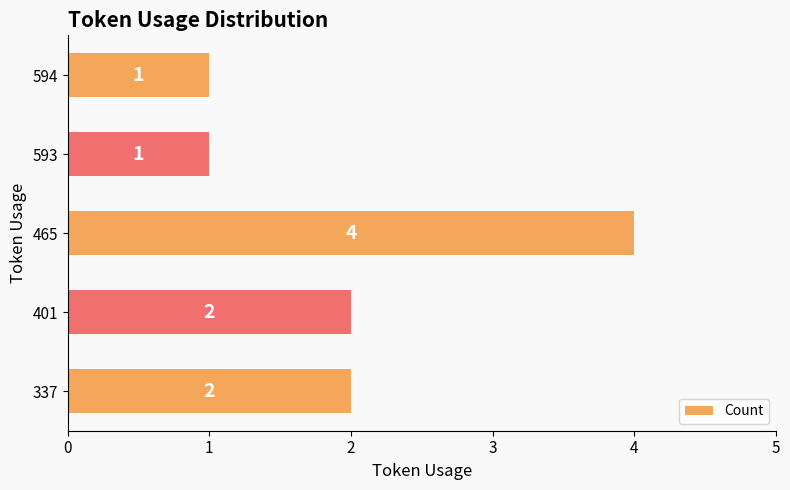

True or false: the data shows 2 at 593.

False